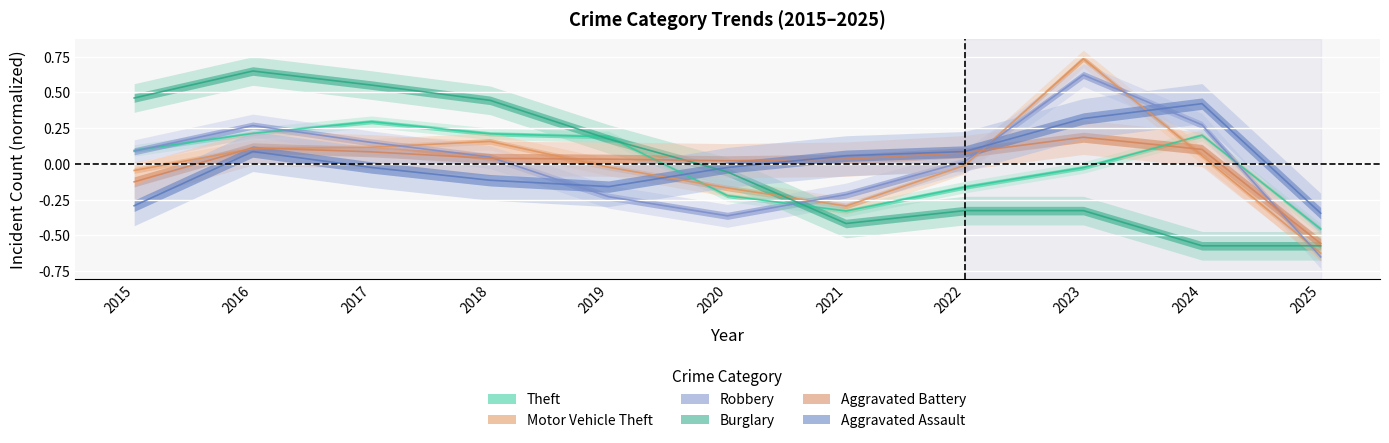

What is the sum of the Burglary values at 2020 and 2024?

-0.6